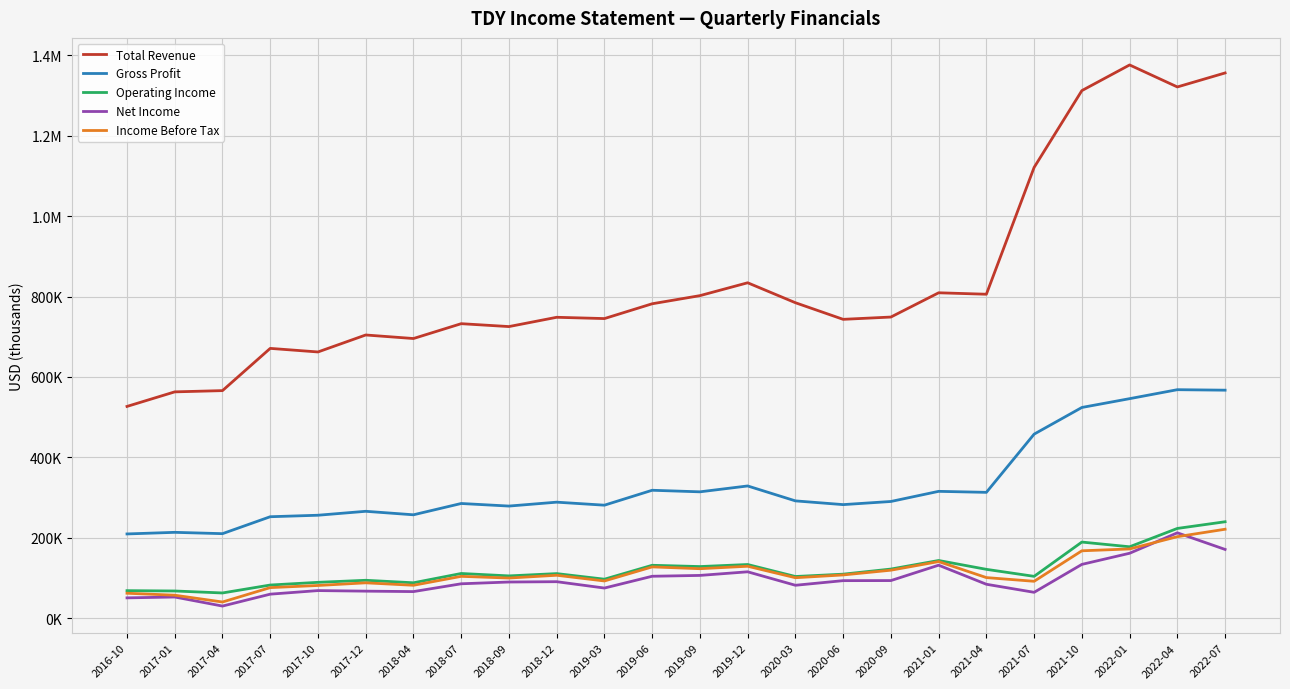

What is the label of the 22nd point from the left?

2022-01